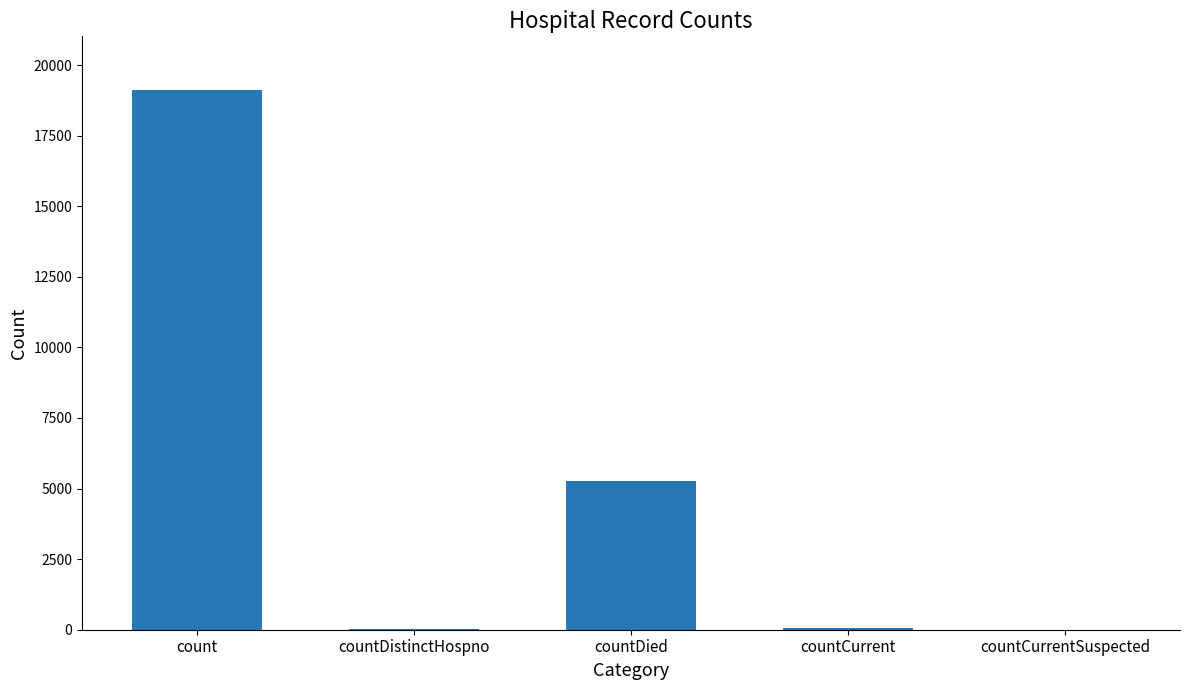

What is the change in value from count to countDied?

-13833